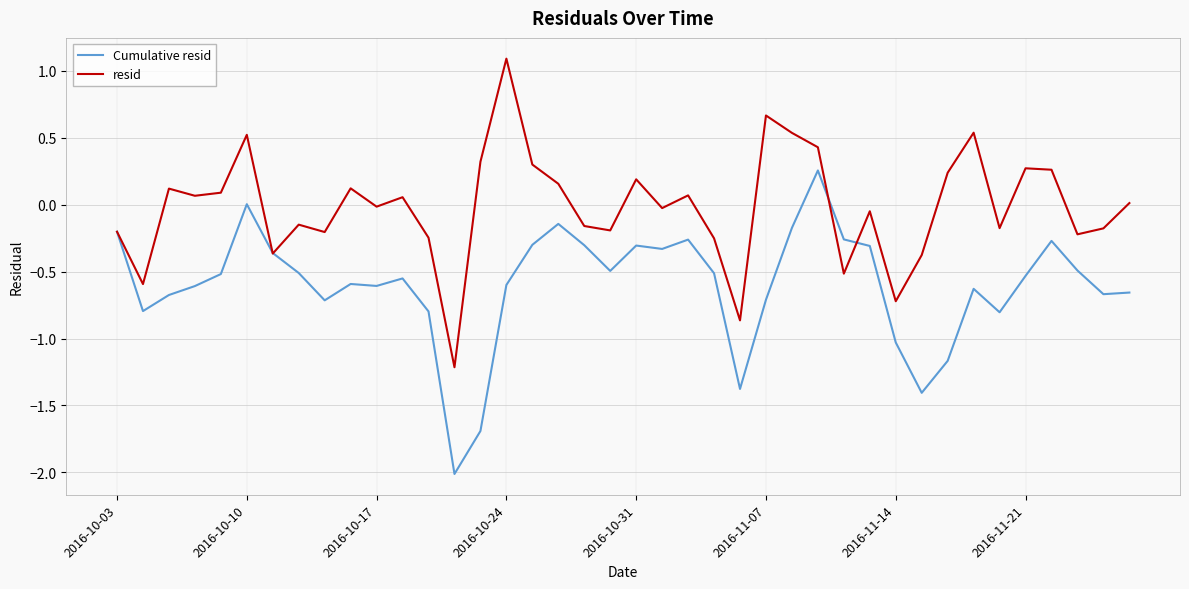

Rank the series by their average value, from highest to lowest.

resid, Cumulative resid